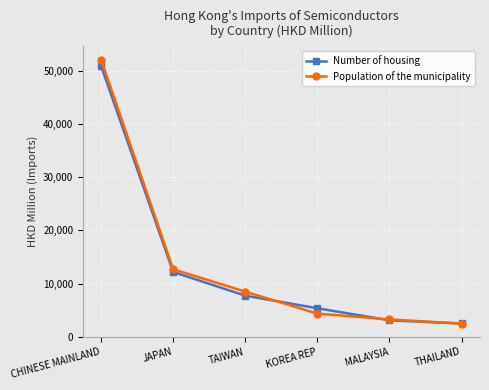

Reading left to right, what are all the values shown in this chart?

Number of housing: 50867.9	12188.0	7741.5	5375.8	3106.5	2526.0
Population of the municipality: 52055.7	12698.3	8498.6	4364.3	3289.4	2477.1